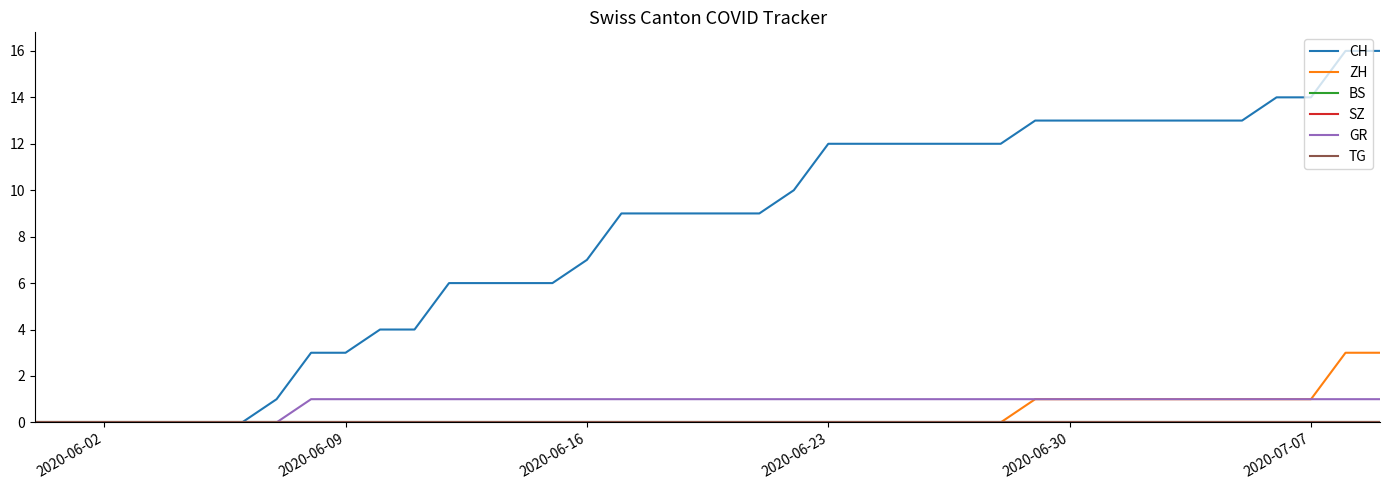

Is this an area chart (filled region under the line)?

No